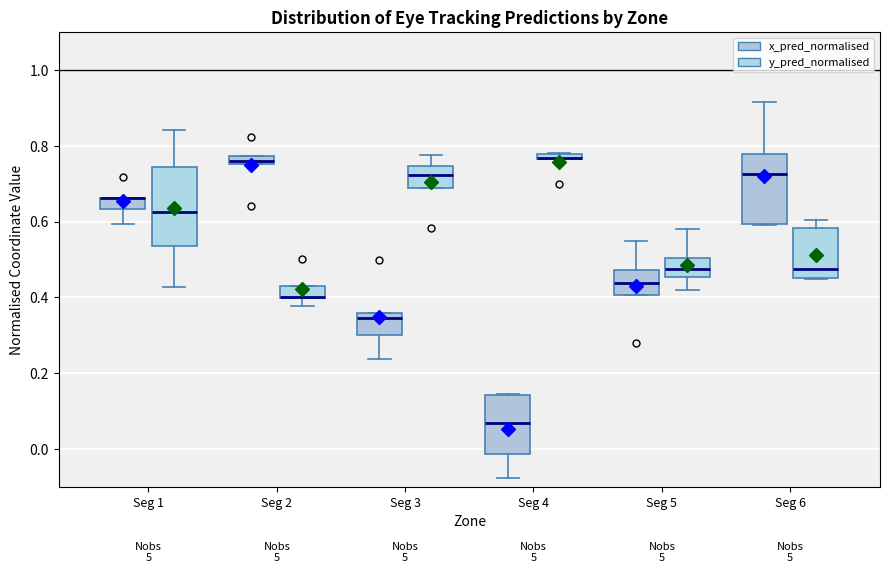

Where is the upper edge of the box for Seg 2 (y_pred_normalised) on the y-axis? The values are not printed on the chart, so give them approximately, as read against the axis.

0.44